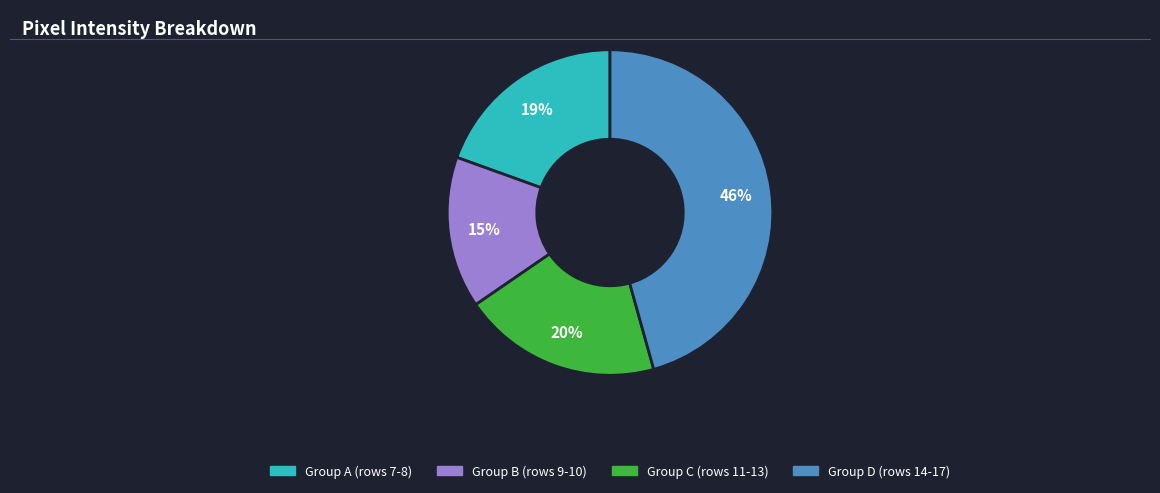

To the nearest percent, what is the average slice percentage?

25%